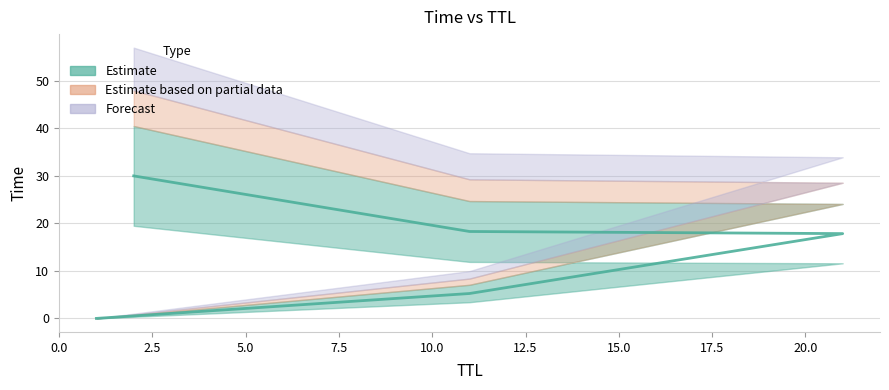

The chart shows a value of 39.3 at 2. True or false?

False